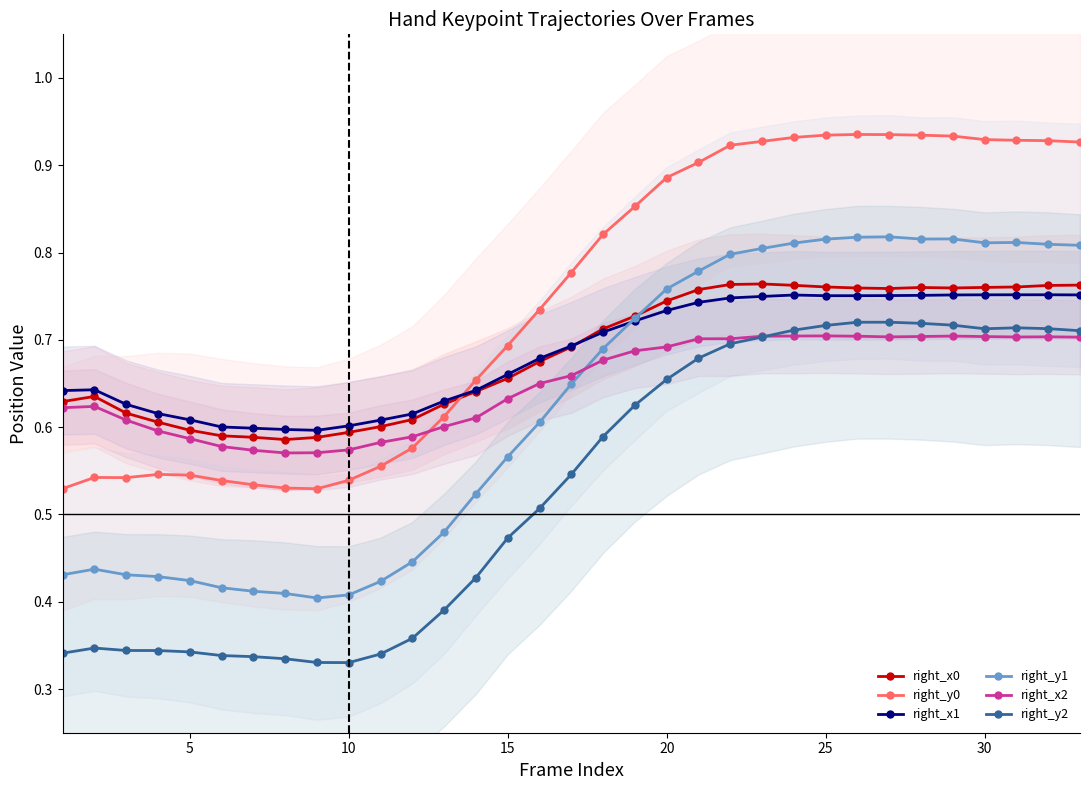

Reading left to right, what are all the values shown in this chart?

right_x0: 0.6	0.6	0.6	0.6	0.6	0.6	0.6	0.6	0.6	0.6	0.6	0.6	0.6	0.6	0.7	0.7	0.7	0.7	0.7	0.7	0.8	0.8	0.8	0.8	0.8	0.8	0.8	0.8	0.8	0.8	0.8	0.8	0.8
right_y0: 0.5	0.5	0.5	0.5	0.5	0.5	0.5	0.5	0.5	0.5	0.6	0.6	0.6	0.7	0.7	0.7	0.8	0.8	0.9	0.9	0.9	0.9	0.9	0.9	0.9	0.9	0.9	0.9	0.9	0.9	0.9	0.9	0.9
right_x1: 0.6	0.6	0.6	0.6	0.6	0.6	0.6	0.6	0.6	0.6	0.6	0.6	0.6	0.6	0.7	0.7	0.7	0.7	0.7	0.7	0.7	0.7	0.7	0.8	0.8	0.8	0.8	0.8	0.8	0.8	0.8	0.8	0.8
right_y1: 0.4	0.4	0.4	0.4	0.4	0.4	0.4	0.4	0.4	0.4	0.4	0.4	0.5	0.5	0.6	0.6	0.6	0.7	0.7	0.8	0.8	0.8	0.8	0.8	0.8	0.8	0.8	0.8	0.8	0.8	0.8	0.8	0.8
right_x2: 0.6	0.6	0.6	0.6	0.6	0.6	0.6	0.6	0.6	0.6	0.6	0.6	0.6	0.6	0.6	0.6	0.7	0.7	0.7	0.7	0.7	0.7	0.7	0.7	0.7	0.7	0.7	0.7	0.7	0.7	0.7	0.7	0.7
right_y2: 0.3	0.3	0.3	0.3	0.3	0.3	0.3	0.3	0.3	0.3	0.3	0.4	0.4	0.4	0.5	0.5	0.5	0.6	0.6	0.7	0.7	0.7	0.7	0.7	0.7	0.7	0.7	0.7	0.7	0.7	0.7	0.7	0.7